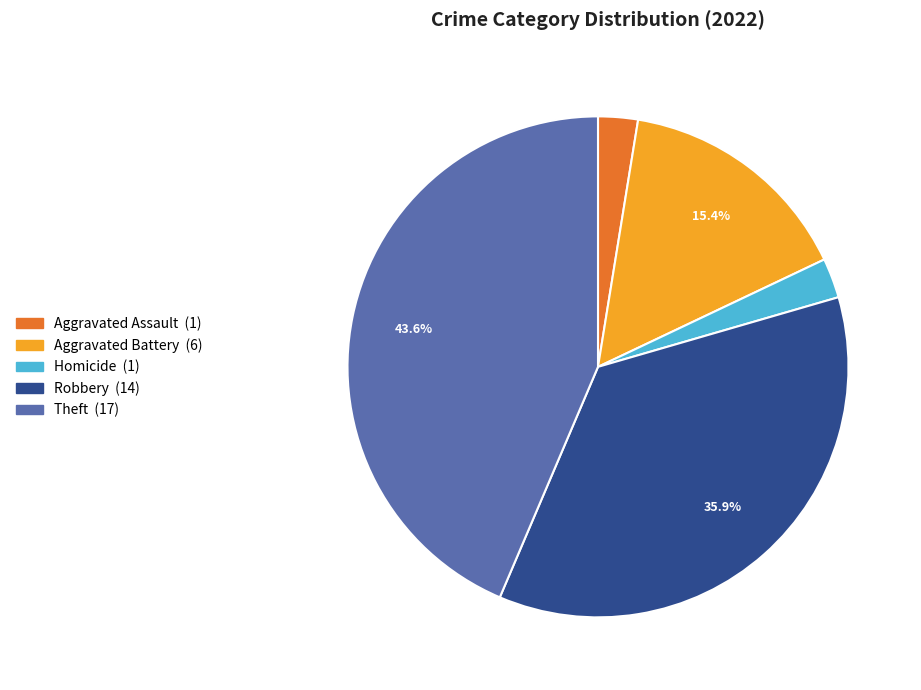

Does any single category account for the majority?

No